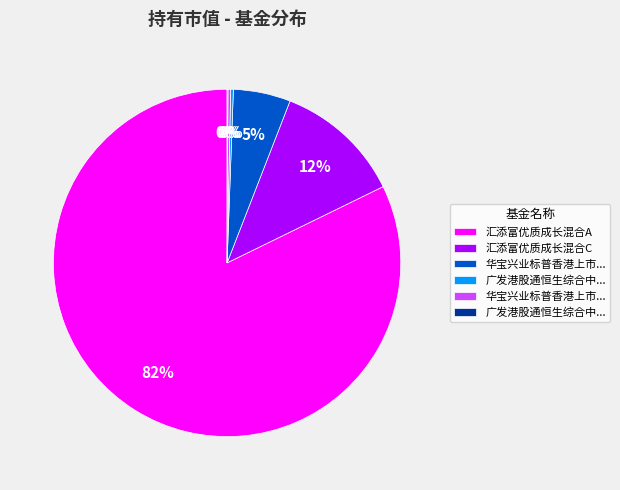

To the nearest percent, what is the average slice percentage?

17%